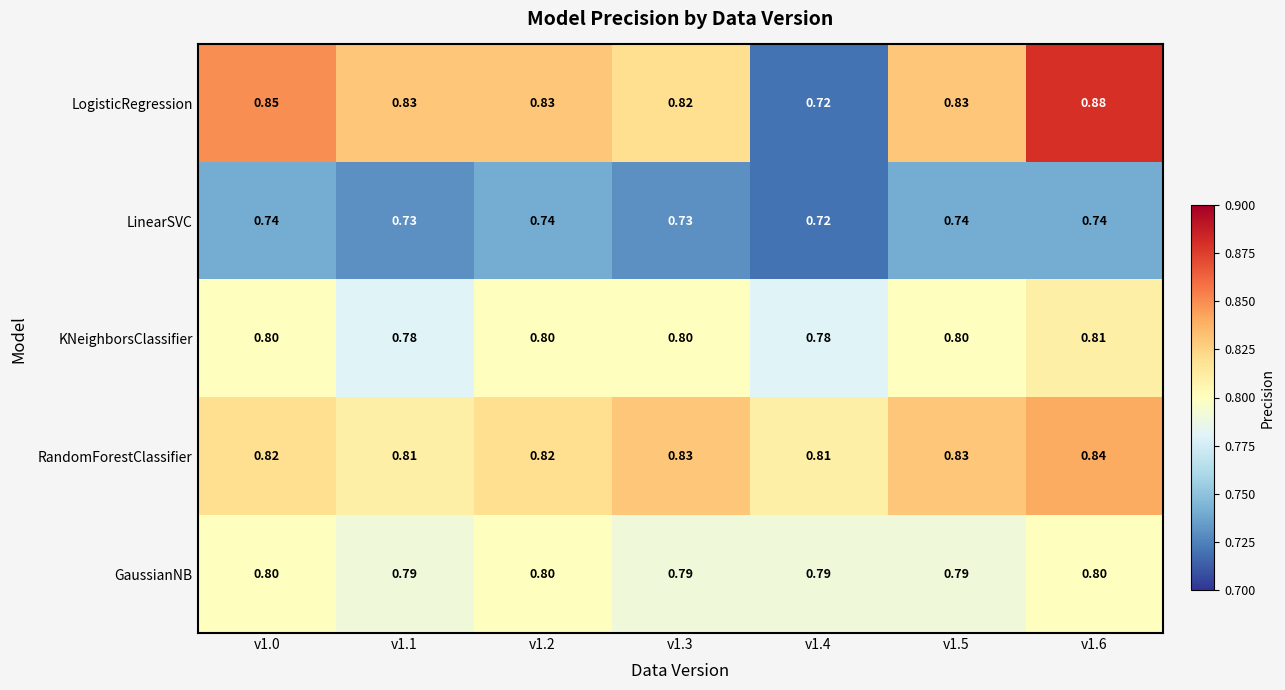

Is the value of GaussianNB at v1.5 greater than the value of LinearSVC at v1.4?

Yes